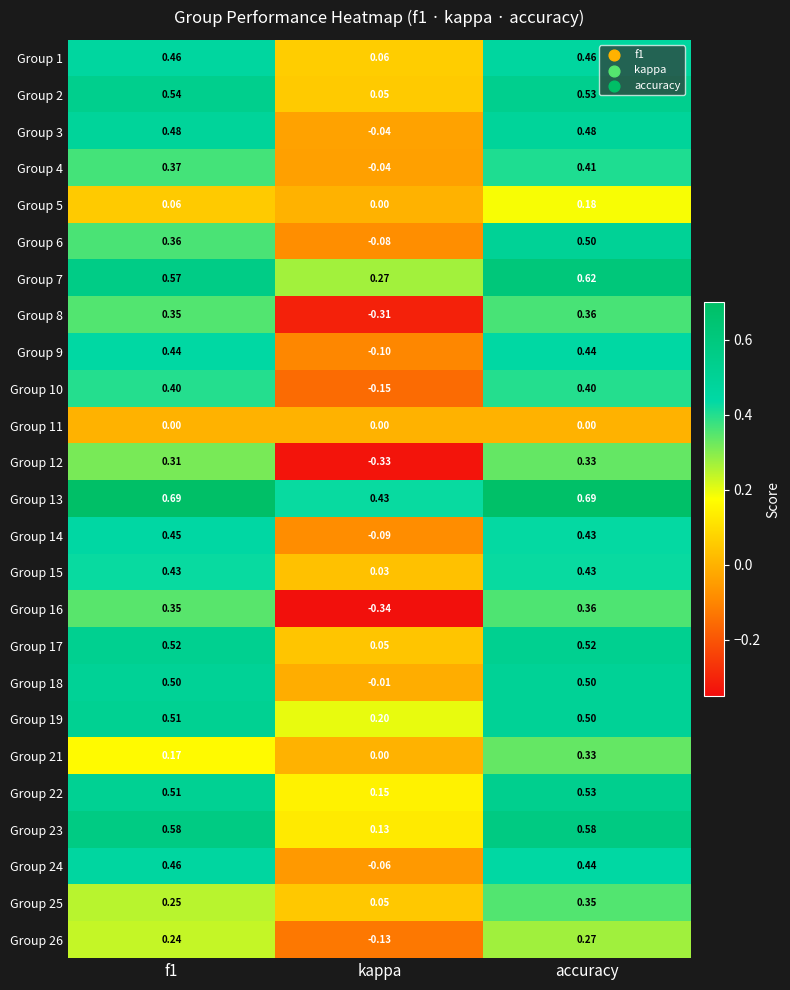

Which category has the lowest value in the Group 26 series?

kappa